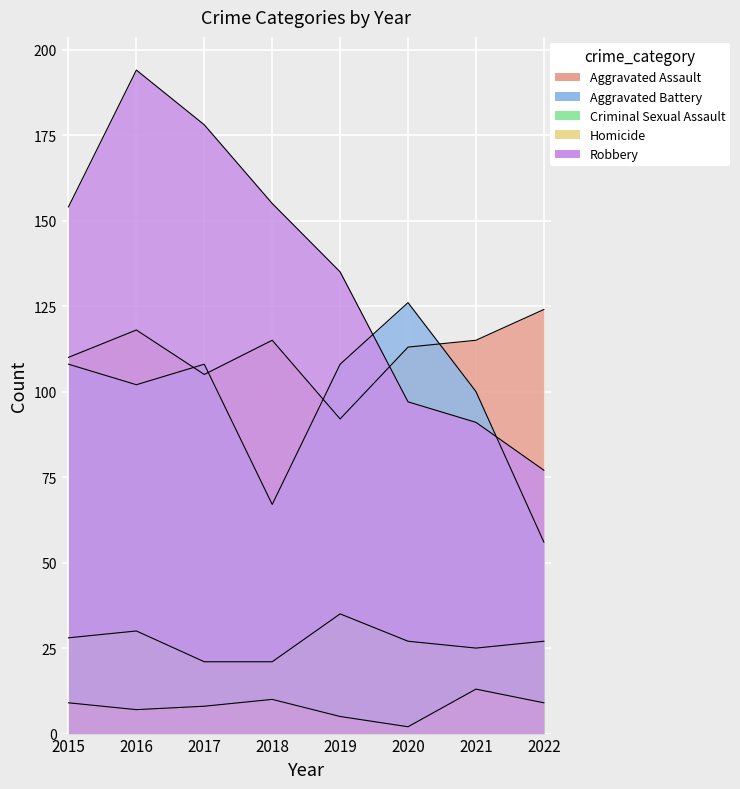

True or false: Aggravated Assault and Homicide cross at least once.

False